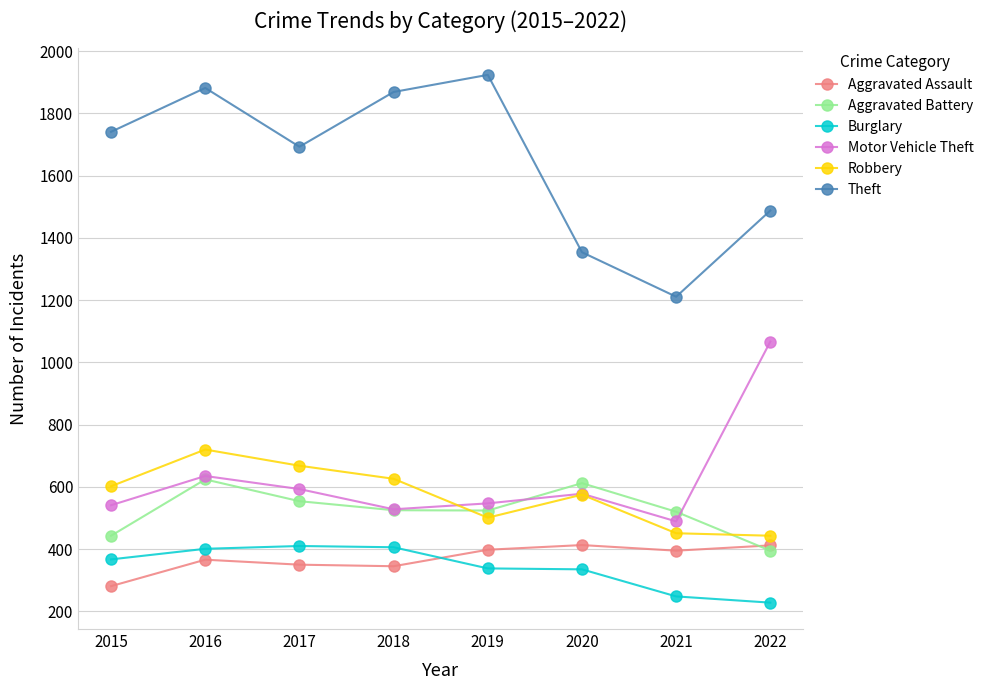

What is the maximum value shown in the chart?

1924